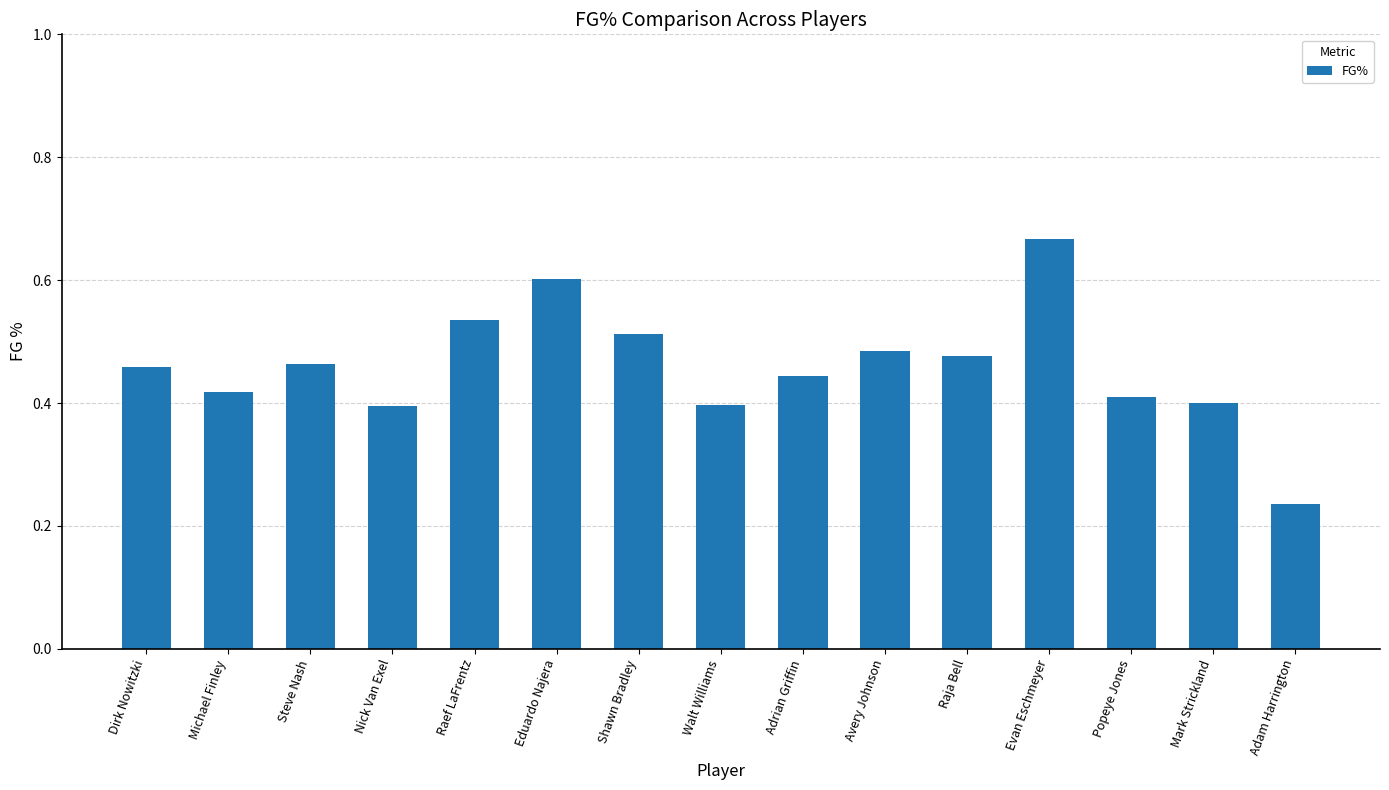

Is it true that the value at Eduardo Najera is 0.9?

False